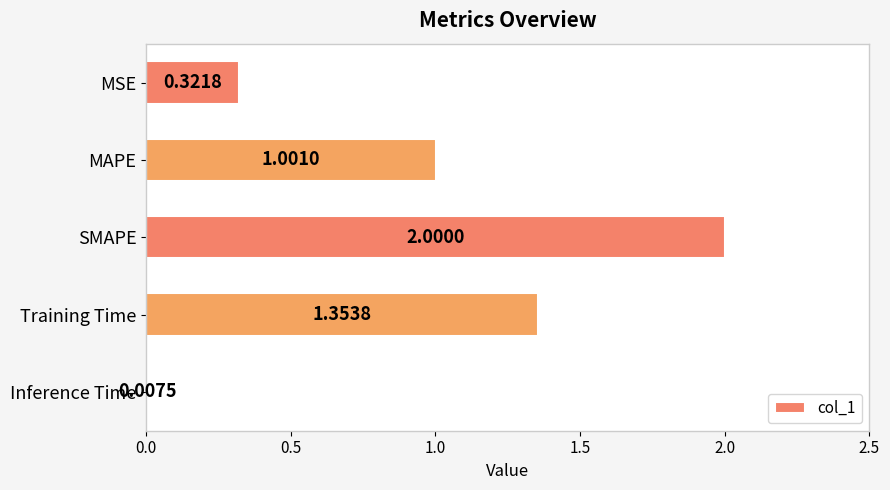

What is the difference between the second highest and minimum values?

1.3